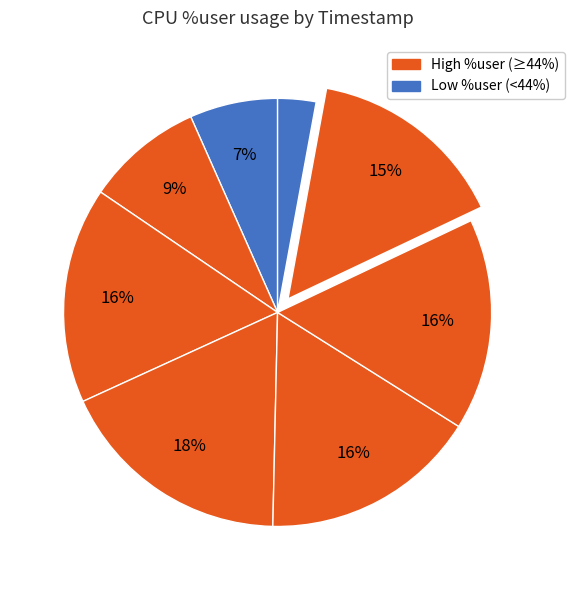

Count the number of slices in the pie.

8